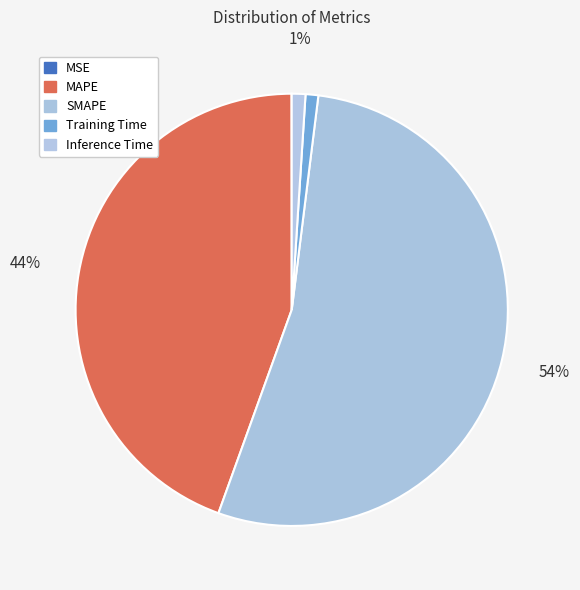

Combined, what portion of the pie is MSE and MAPE?

44.5%